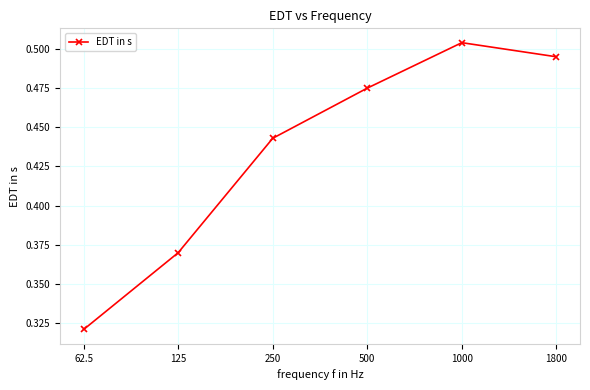

How many series are shown in this chart?

1